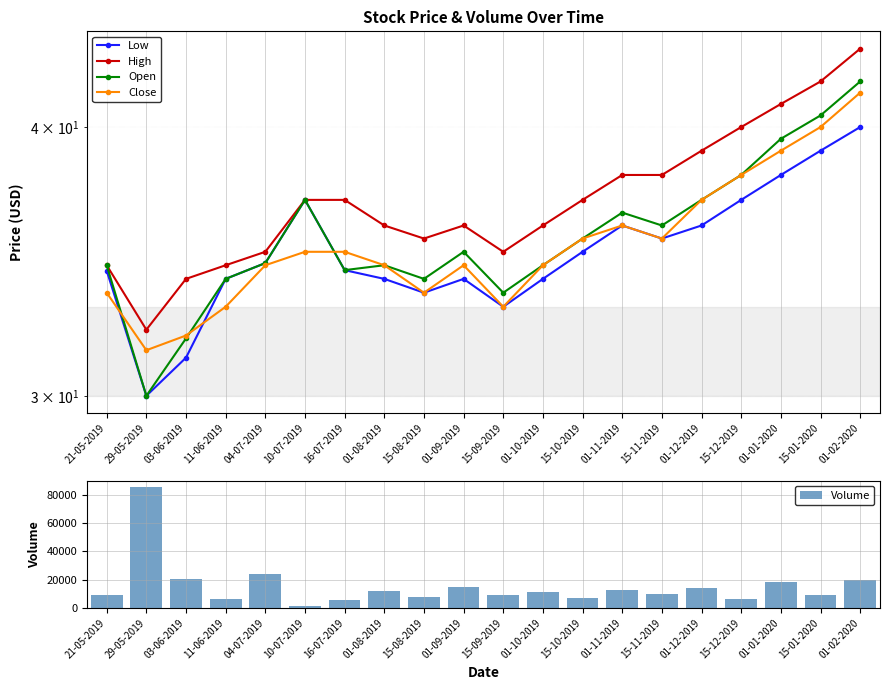

Are the bars horizontal?

No